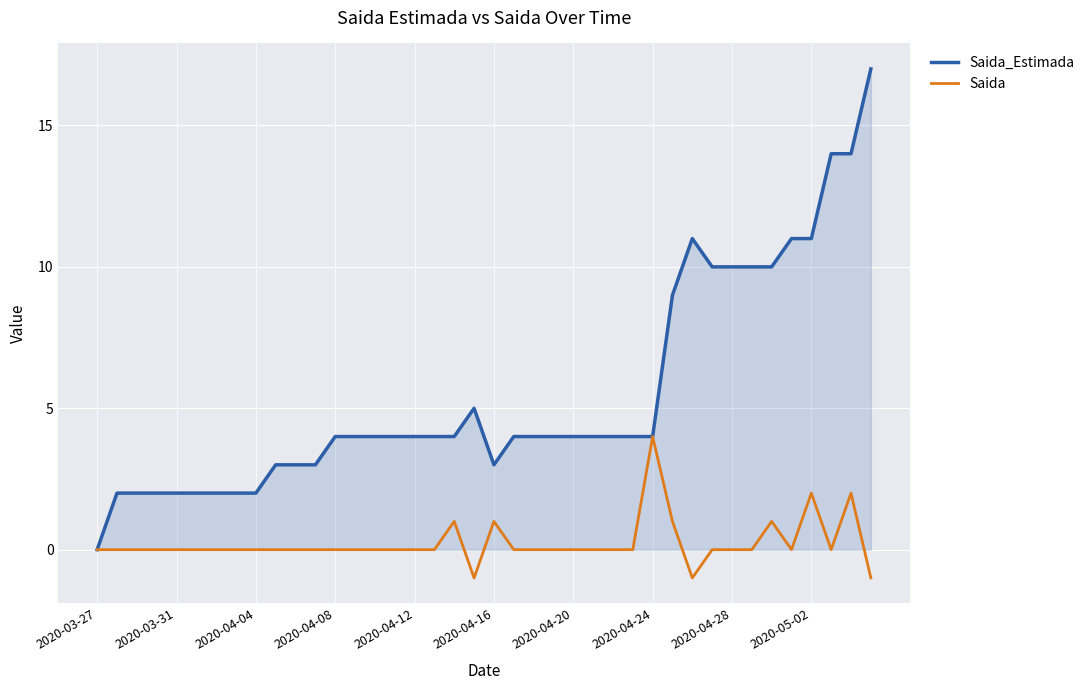

Rank the series by their average value, from highest to lowest.

Saida_Estimada, Saida